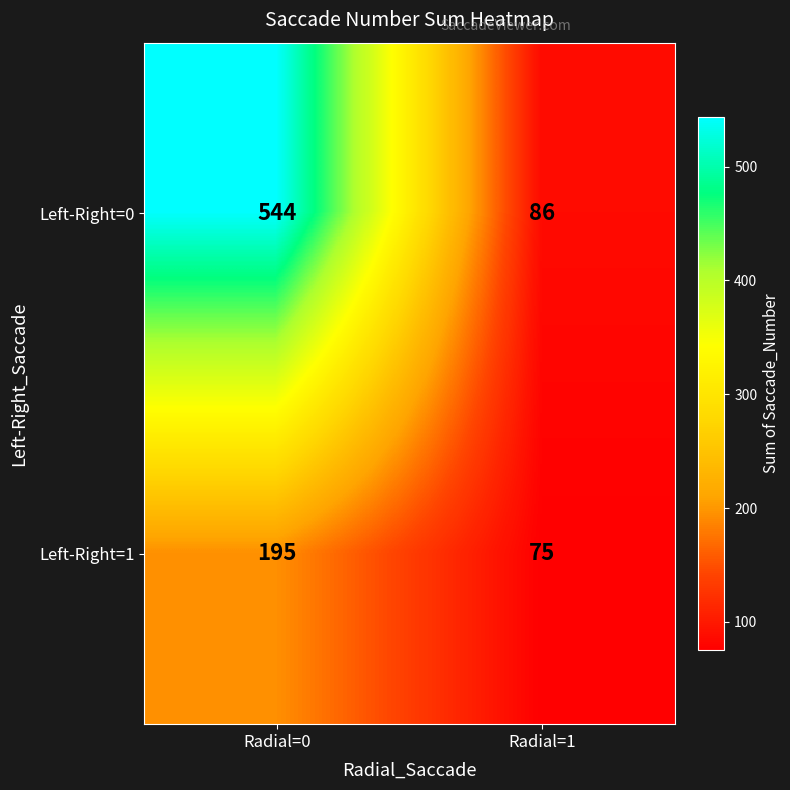

Between Radial=0 and Radial=1, which series saw the biggest shift?

Left-Right=0